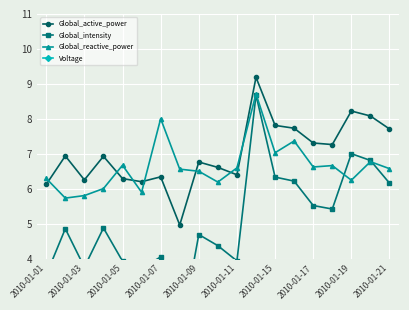

Which series has the widest spread of values?

Global_intensity